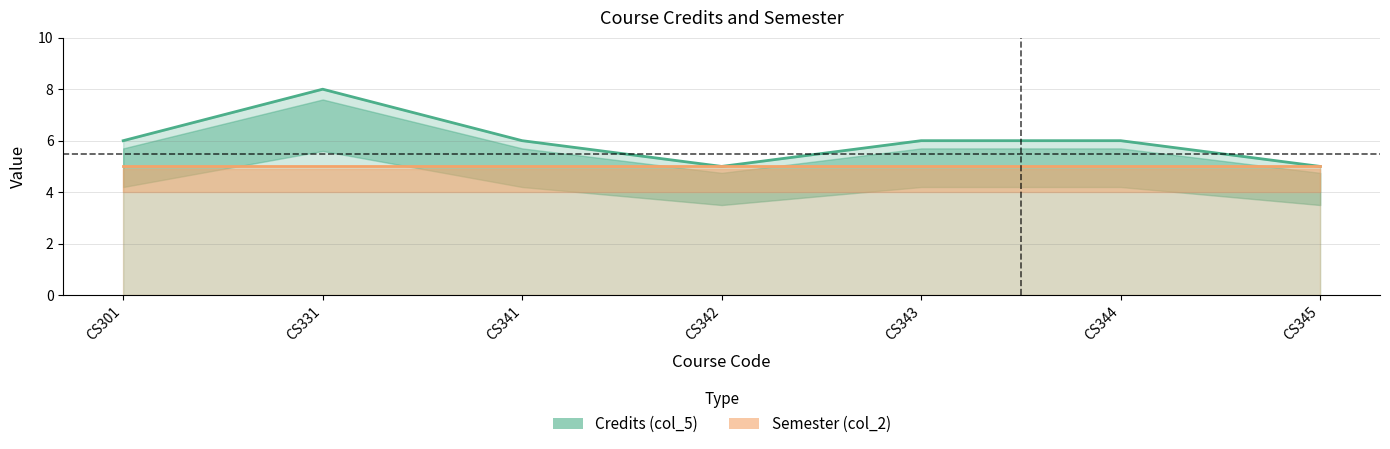

What is the sum of all values?

42